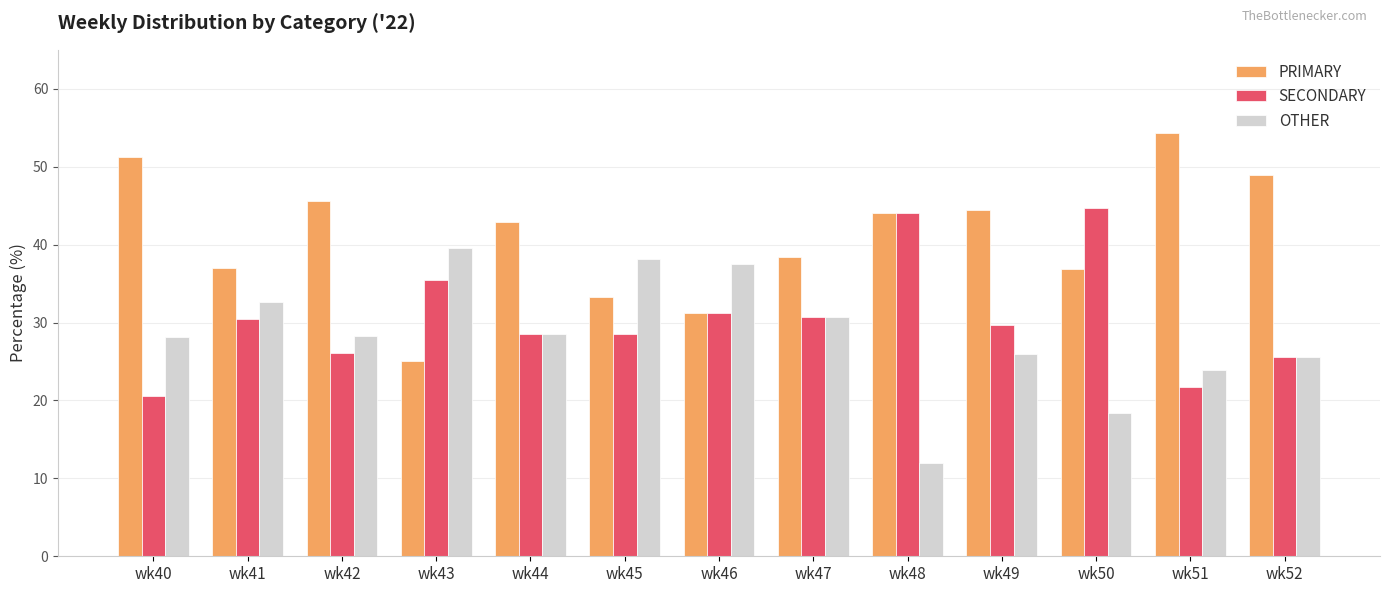

Between wk42 and wk50, which series saw the biggest shift?

SECONDARY